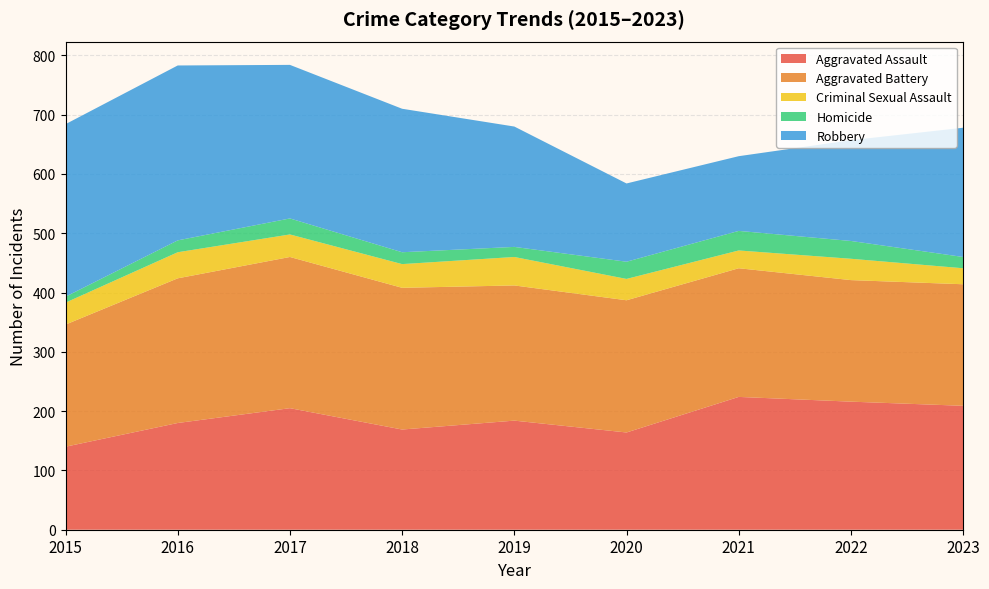

Reading left to right, list all the values displayed in this chart.

Aggravated Assault: 2015=140	2016=180	2017=205	2018=169	2019=184	2020=164	2021=224	2022=216	2023=209
Aggravated Battery: 2015=206	2016=244	2017=255	2018=239	2019=228	2020=223	2021=217	2022=205	2023=205
Criminal Sexual Assault: 2015=37	2016=44	2017=38	2018=40	2019=48	2020=36	2021=30	2022=36	2023=27
Homicide: 2015=10	2016=20	2017=27	2018=20	2019=17	2020=29	2021=33	2022=30	2023=19
Robbery: 2015=291	2016=295	2017=259	2018=242	2019=203	2020=132	2021=126	2022=170	2023=218